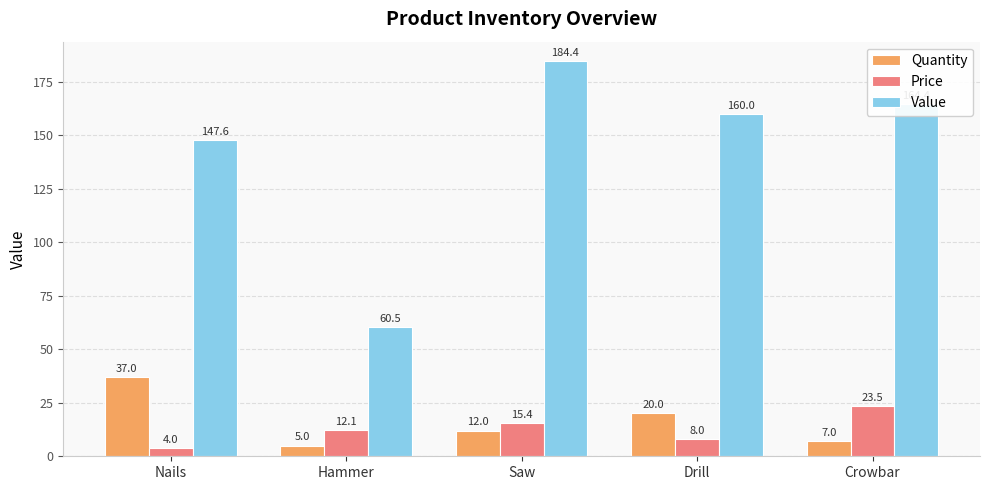

Rank the series by their maximum value, from lowest to highest.

Price, Quantity, Value